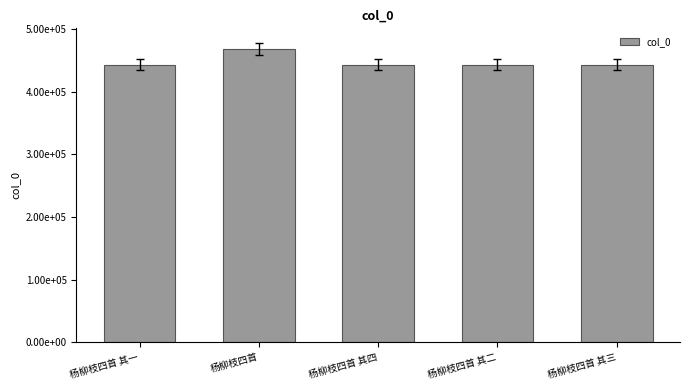

Approximately how many times larger is the value at 杨柳枝四首 compared to 杨柳枝四首 其一?

1.1